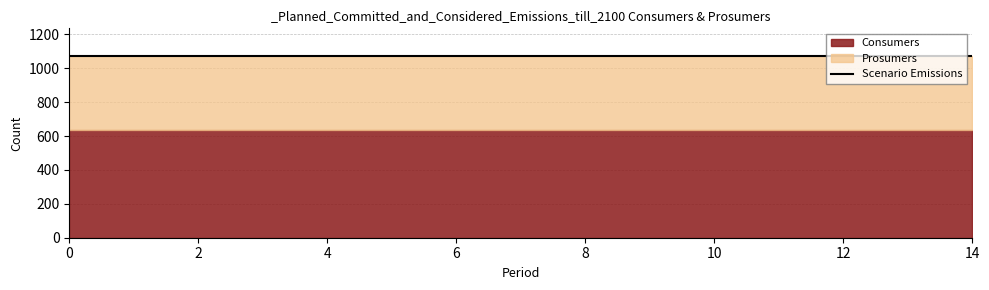

What is the minimum value for Prosumers?

440